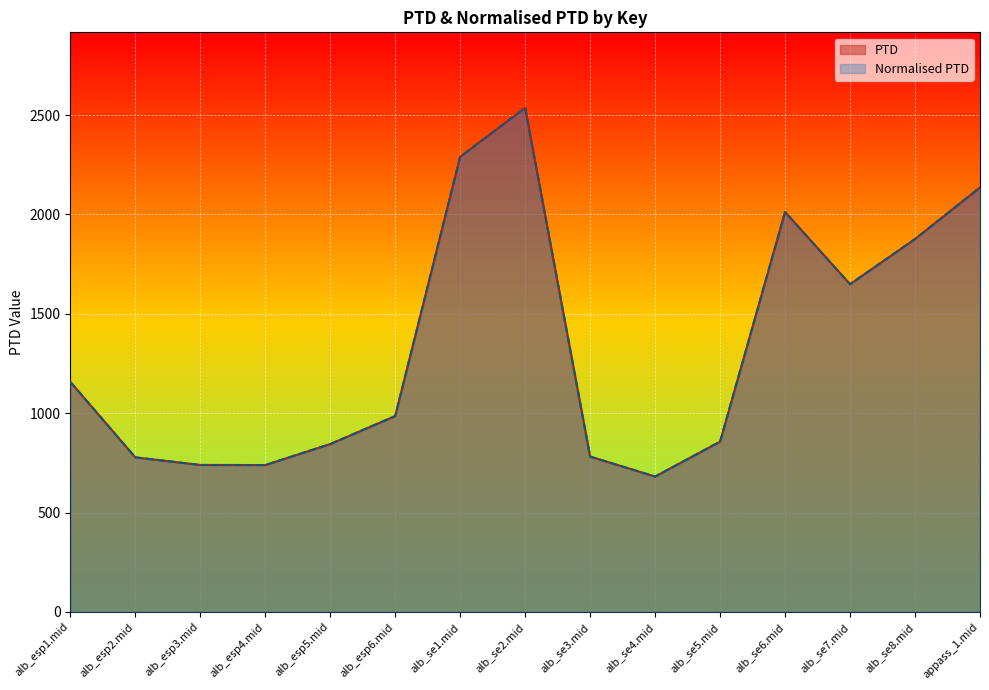

True or false: PTD and Normalised PTD intersect in this chart.

False